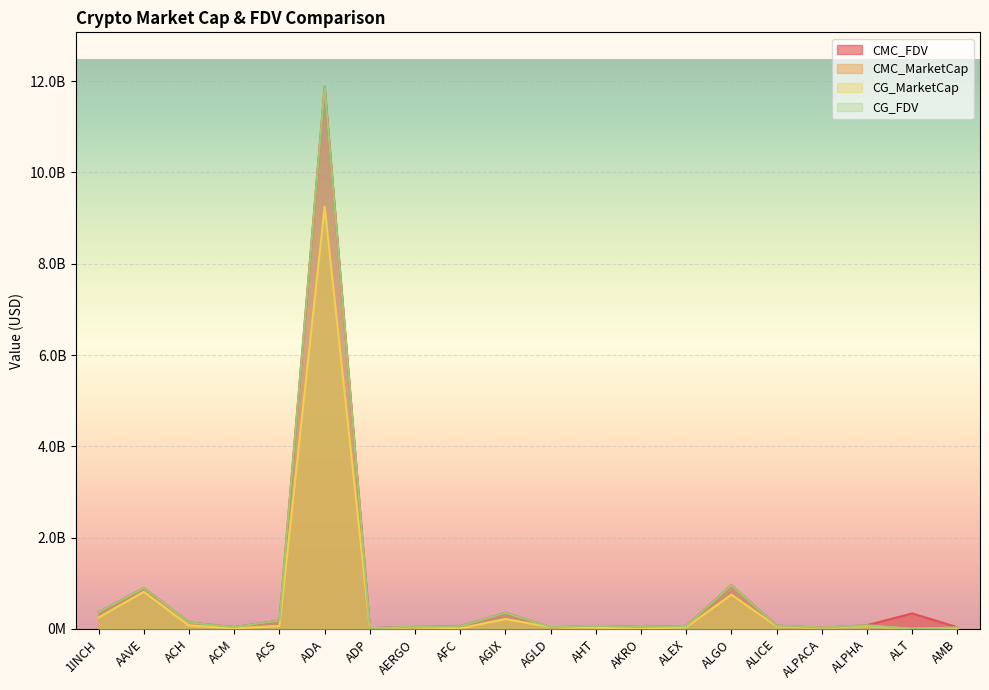

What is the value of the CMC_MarketCap point at the 1st from the left?

250788140.0